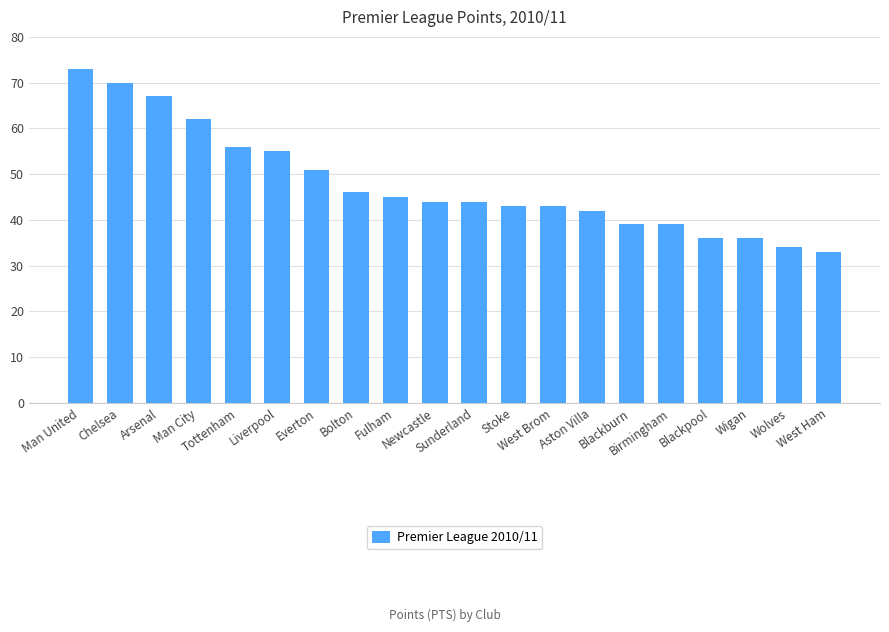

Reading left to right, extract all data points from this chart.

73	70	67	62	56	55	51	46	45	44	44	43	43	42	39	39	36	36	34	33